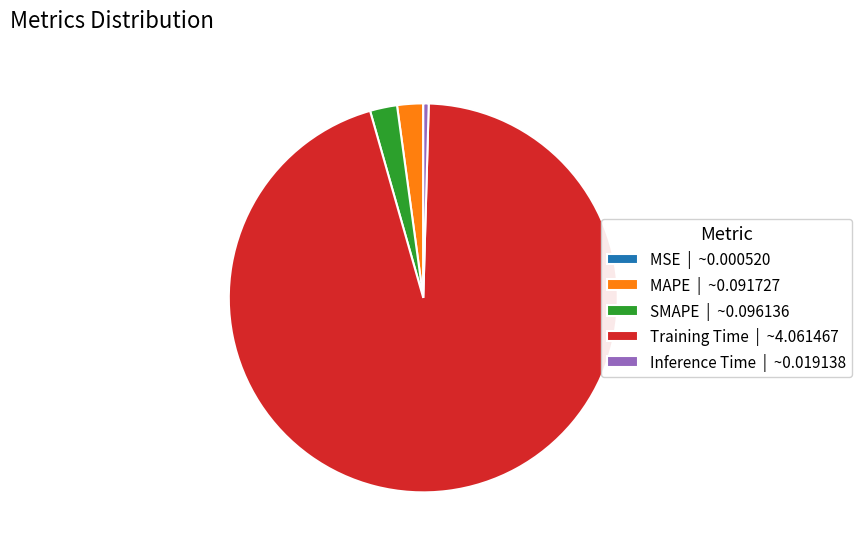

Which has a higher value, Training Time | ~4.061467 or MAPE | ~0.091727?

Training Time | ~4.061467